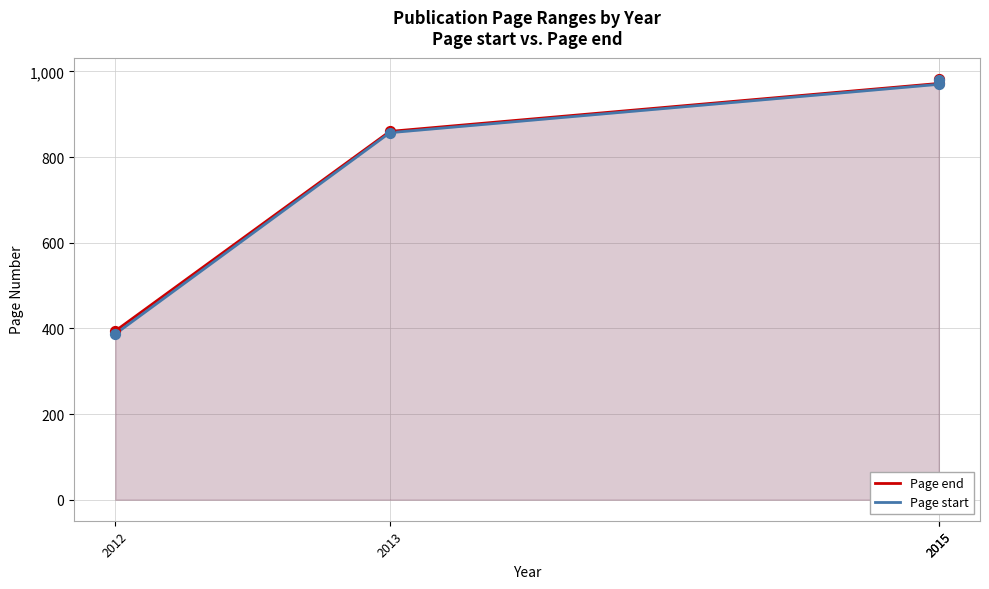

Which series contains the lowest Y value?

Page start